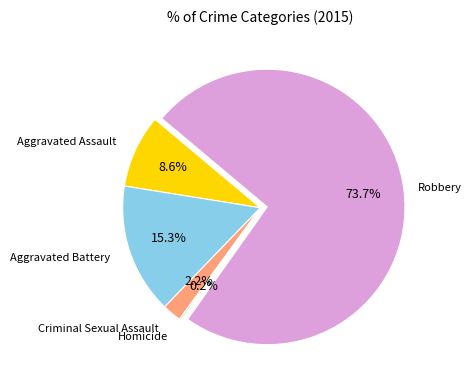

Is there any slice that represents more than half of the pie?

Yes